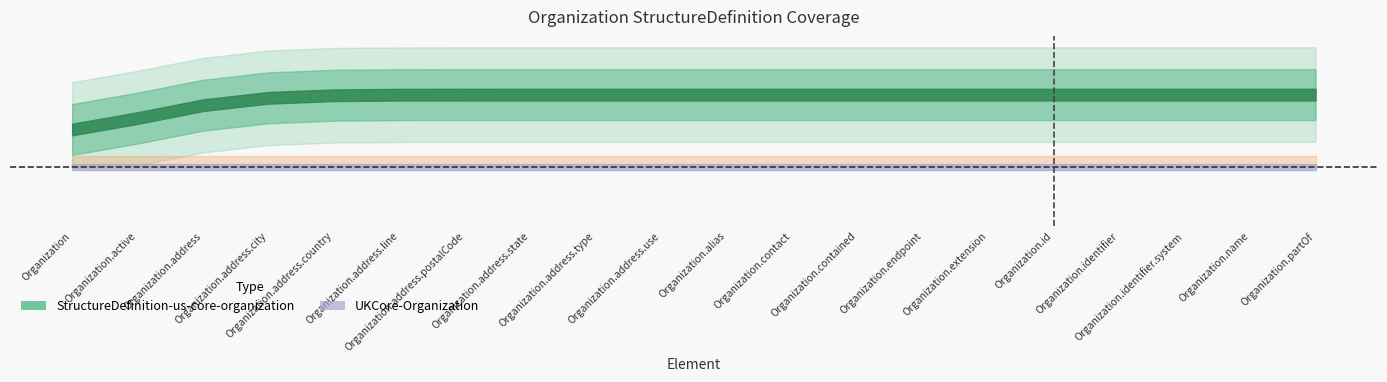

List the series in order of their peak value, lowest first.

UKCore-Organization, StructureDefinition-us-core-organization